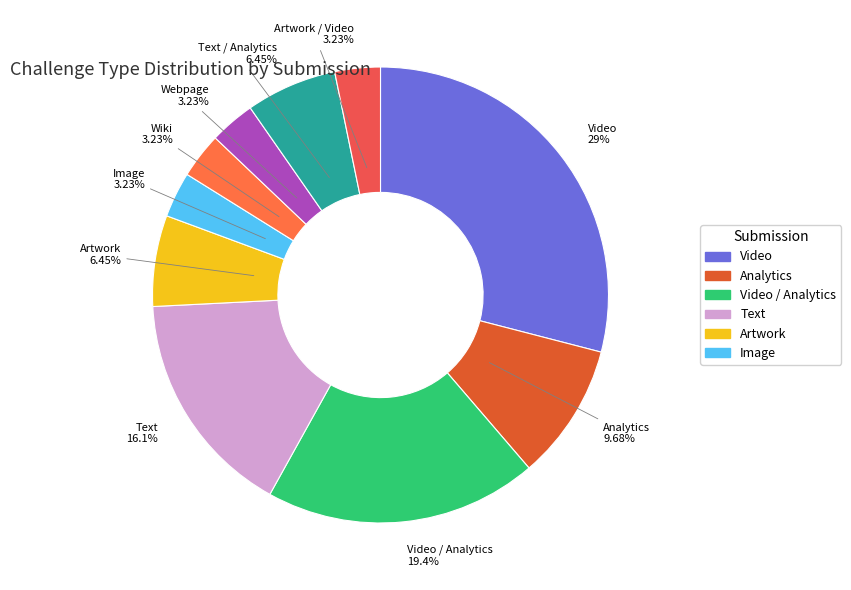

What percentage is the Image slice, to the nearest percent?

3%